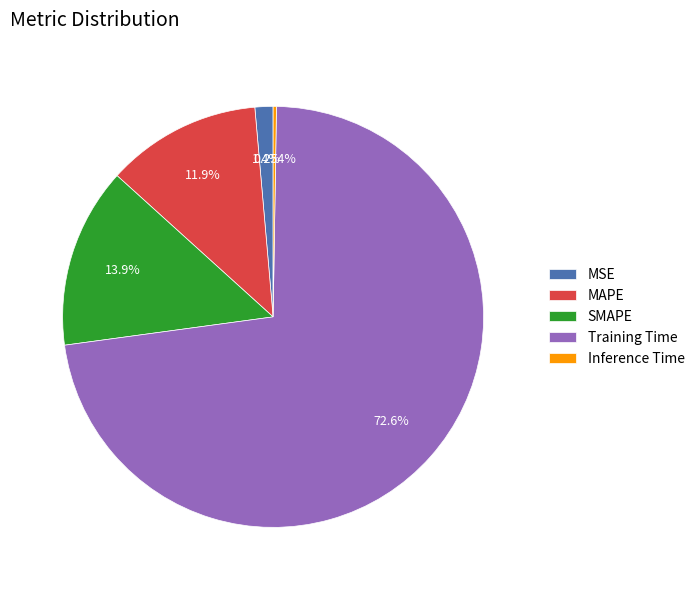

What portion of the pie excludes SMAPE?

86.1%